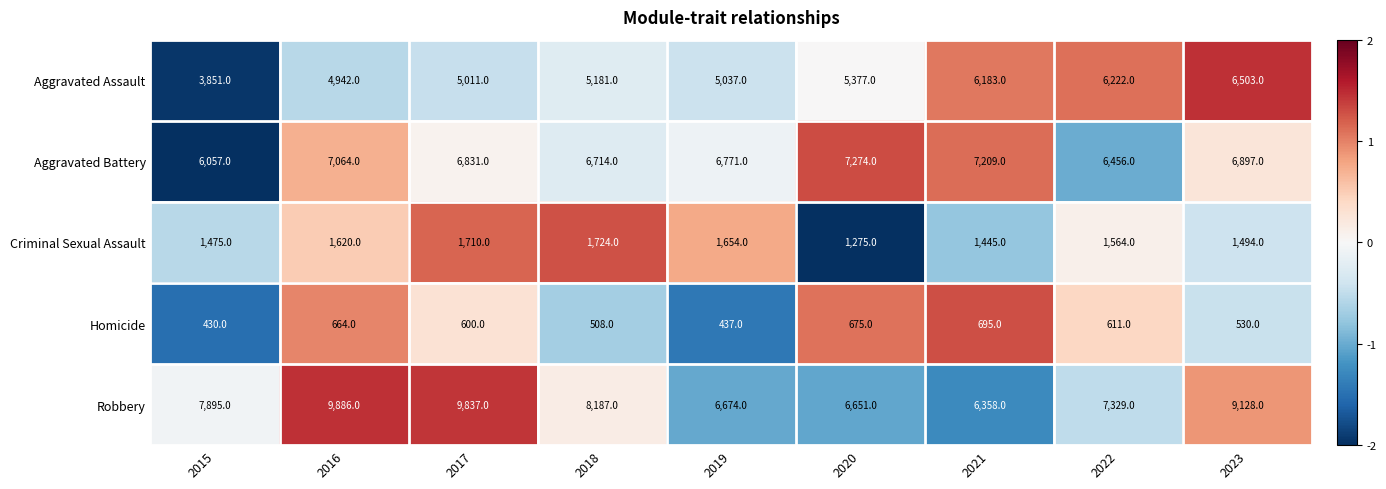

The Robbery series shows 3645 at 2017. True or false?

False